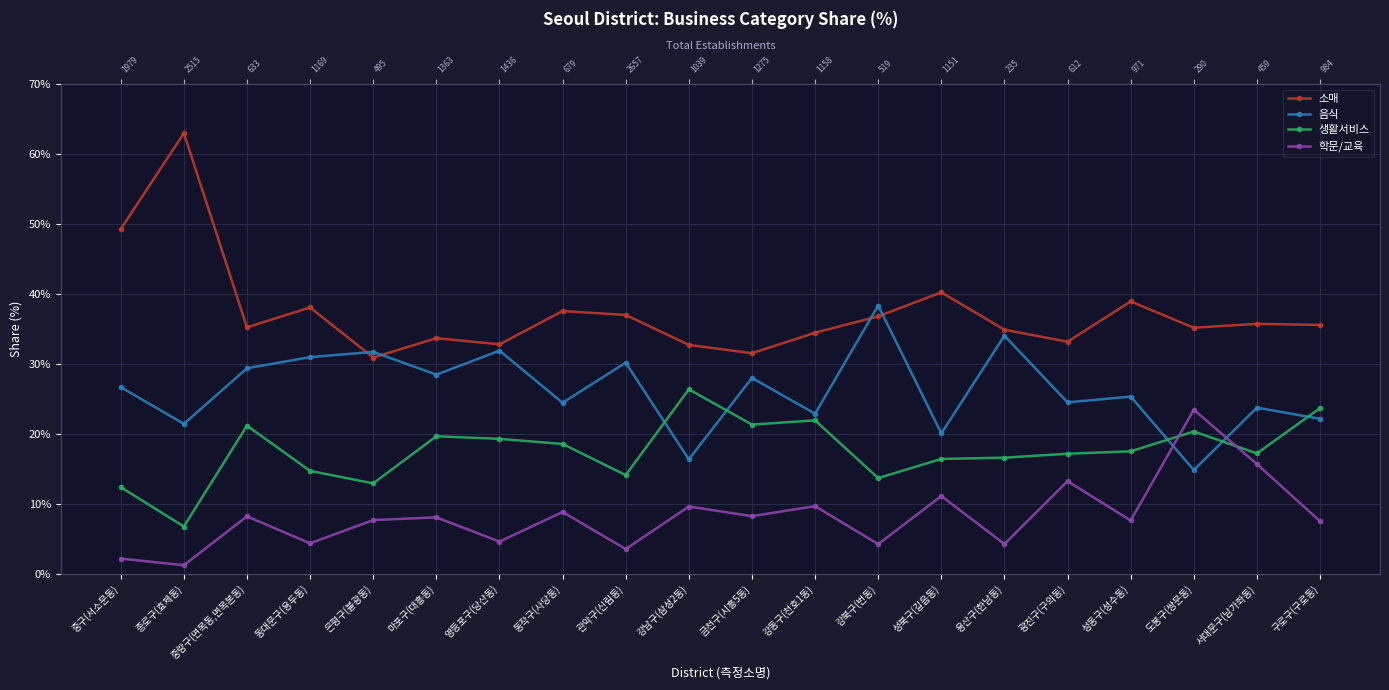

Reading right to left, transcribe all the data shown in this chart.

소매: 35.6	35.7	35.2	38.9	33.2	34.9	40.2	36.8	34.5	31.5	32.7	37.0	37.6	32.8	33.7	30.9	38.1	35.2	63.0	49.3
음식: 22.1	23.8	14.8	25.3	24.5	34.0	20.1	38.3	22.9	28.0	16.4	30.2	24.4	31.9	28.5	31.7	31.0	29.4	21.4	26.7
생활서비스: 23.7	17.2	20.3	17.5	17.2	16.6	16.4	13.7	21.9	21.3	26.4	14.1	18.6	19.3	19.7	12.9	14.7	21.2	6.8	12.4
학문/교육: 7.5	15.7	23.4	7.6	13.2	4.3	11.1	4.2	9.7	8.2	9.6	3.5	8.8	4.6	8.1	7.7	4.4	8.2	1.2	2.2